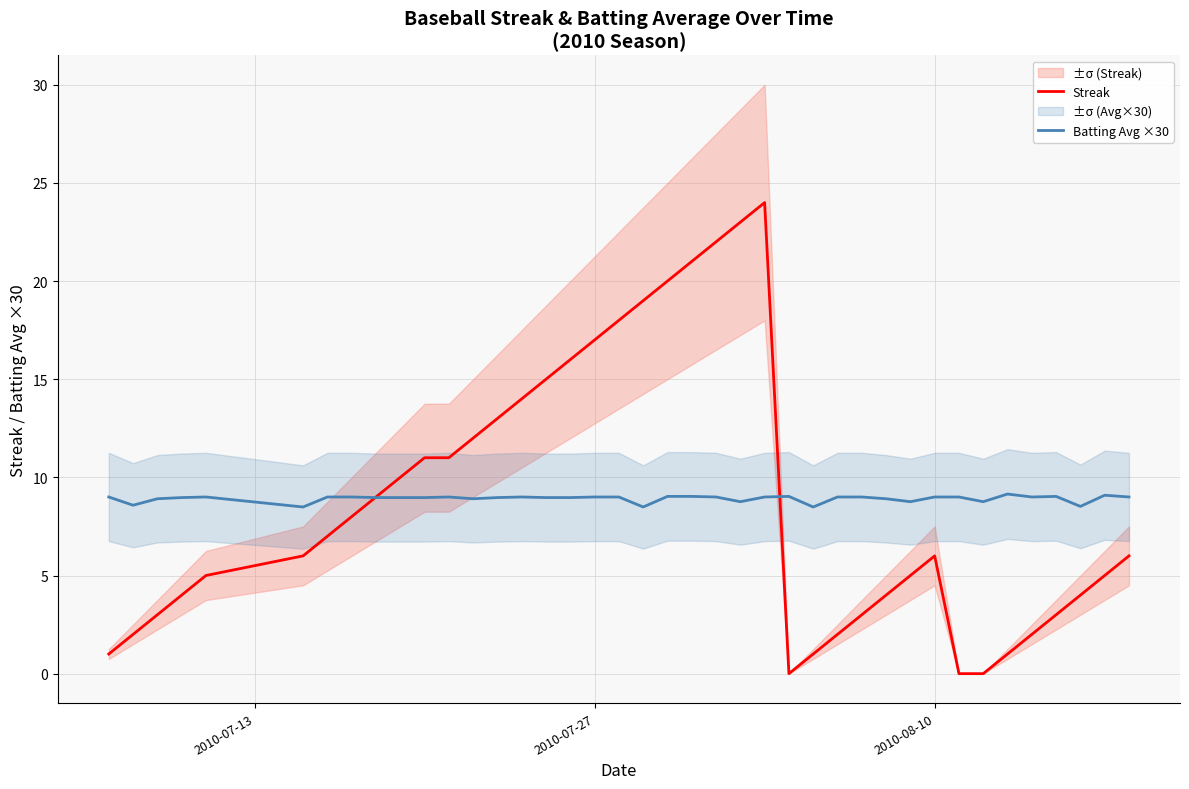

True or false: Streak and Batting Avg ×30 intersect in this chart.

True